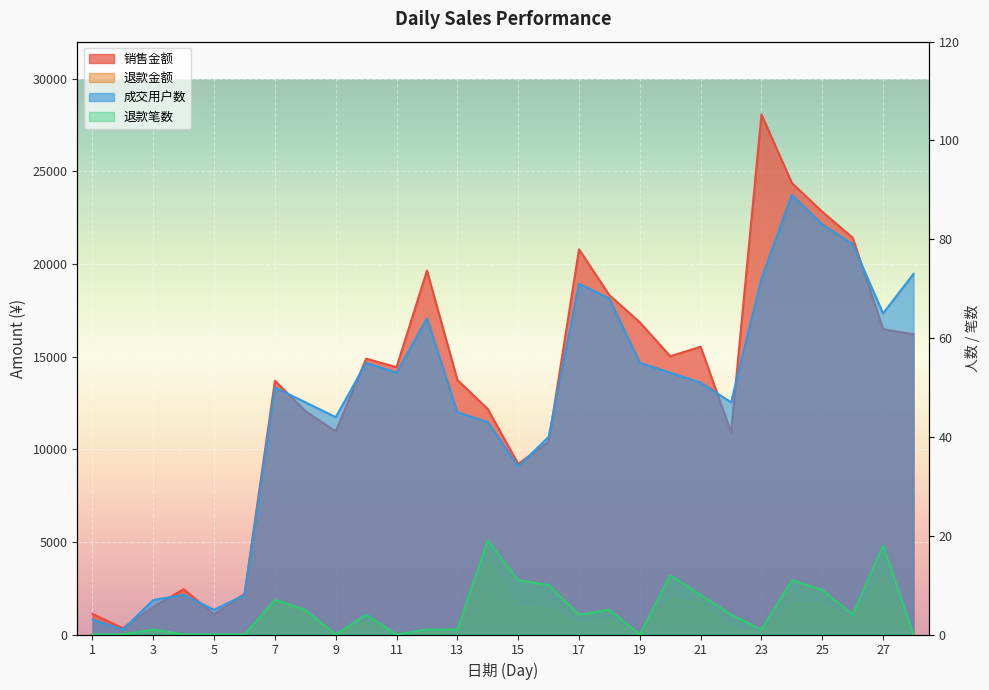

What is the total value across all series at 10?

15640.9